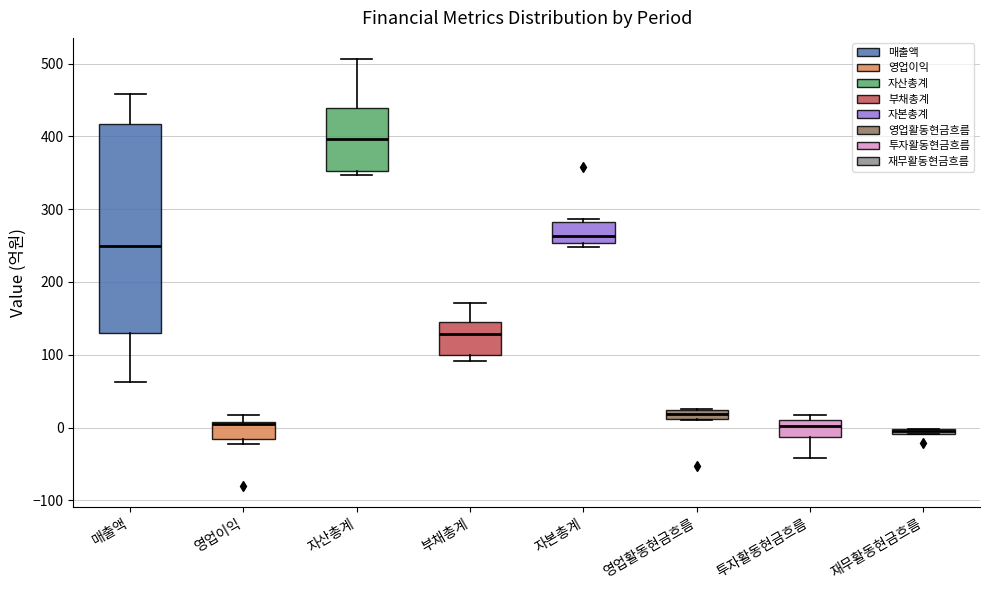

Where is the upper edge of the box for 영업활동현금흐름 on the y-axis? The values are not printed on the chart, so give them approximately, as read against the axis.

20